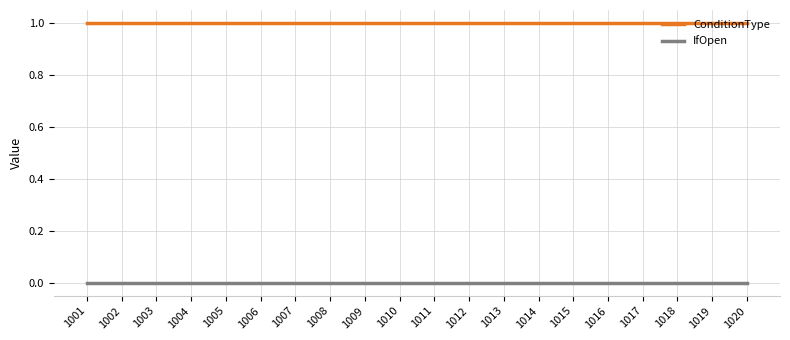

List the series in order of their peak value, highest first.

ConditionType, IfOpen